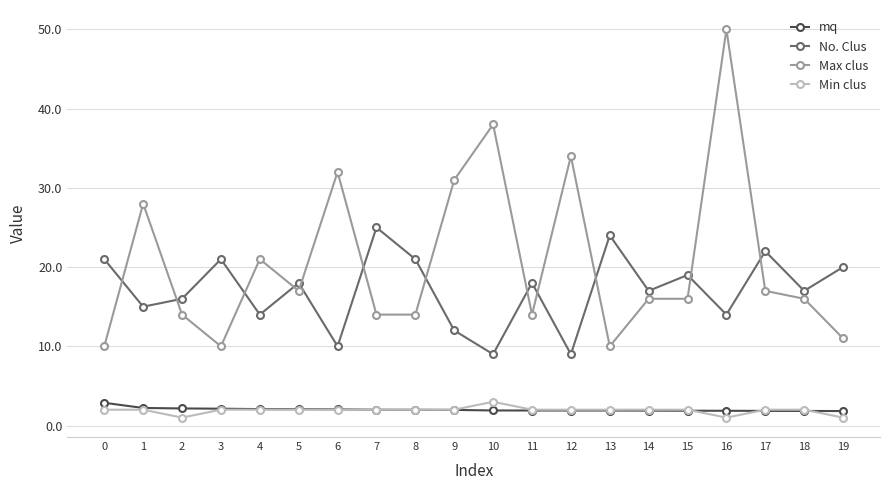

At how many categories does at least one series exceed 8?

20